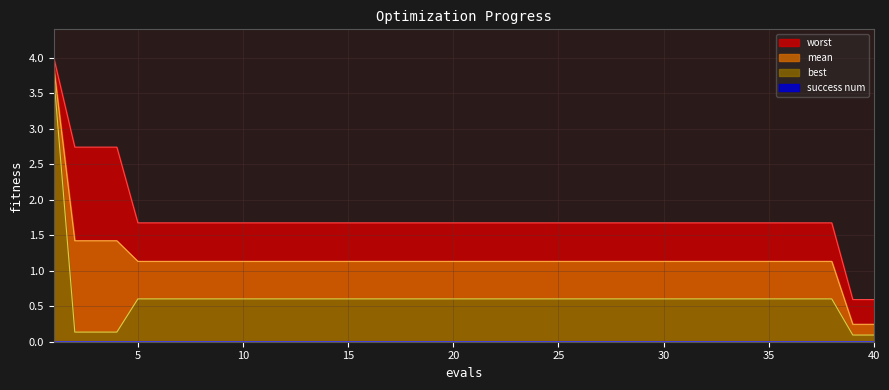

Reading left to right, list all the values displayed in this chart.

mean: 3.9	1.4	1.4	1.4	1.1	1.1	1.1	1.1	1.1	1.1	1.1	1.1	1.1	1.1	1.1	1.1	1.1	1.1	1.1	1.1	1.1	1.1	1.1	1.1	1.1	1.1	1.1	1.1	1.1	1.1	1.1	1.1	1.1	1.1	1.1	1.1	1.1	1.1	0.2	0.2
best: 3.7	0.1	0.1	0.1	0.6	0.6	0.6	0.6	0.6	0.6	0.6	0.6	0.6	0.6	0.6	0.6	0.6	0.6	0.6	0.6	0.6	0.6	0.6	0.6	0.6	0.6	0.6	0.6	0.6	0.6	0.6	0.6	0.6	0.6	0.6	0.6	0.6	0.6	0.1	0.1
worst: 4.0	2.7	2.7	2.7	1.7	1.7	1.7	1.7	1.7	1.7	1.7	1.7	1.7	1.7	1.7	1.7	1.7	1.7	1.7	1.7	1.7	1.7	1.7	1.7	1.7	1.7	1.7	1.7	1.7	1.7	1.7	1.7	1.7	1.7	1.7	1.7	1.7	1.7	0.6	0.6